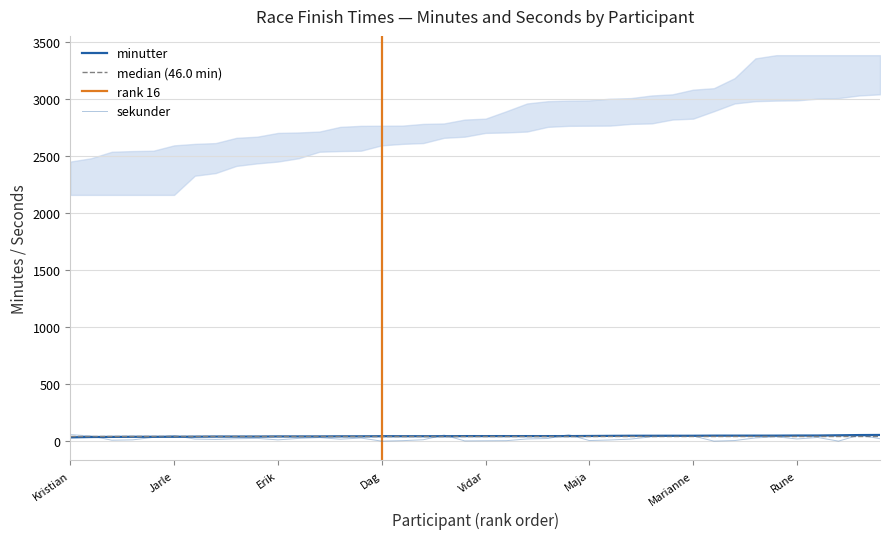

What is the label of the 12th point from the right?

Linda Aune-Lundberg